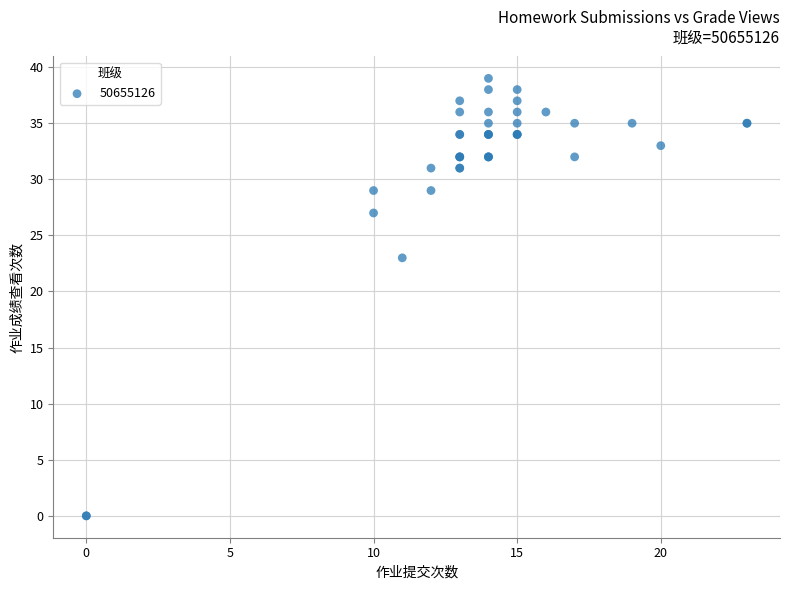

What Y value in the scatter plot is closest to 19?

23